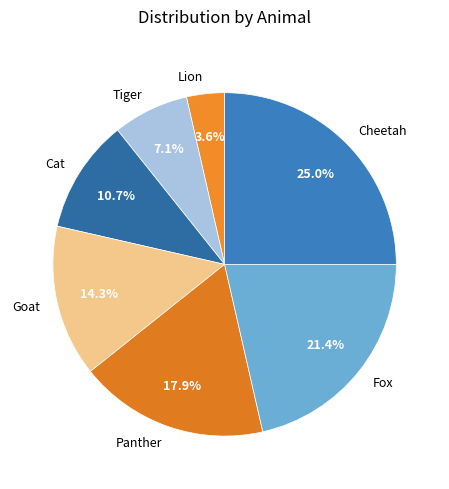

How many slices are in this pie chart?

7